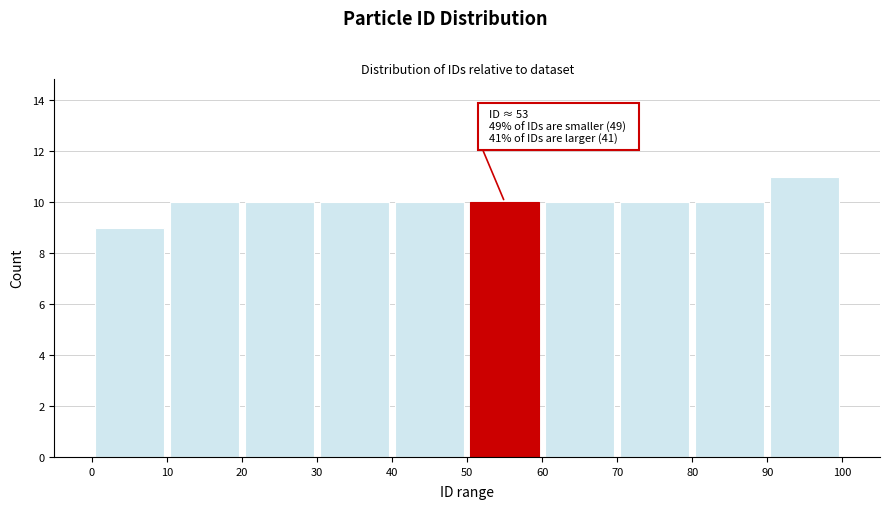

Which range on the x-axis has the tallest bar?

90 to 100